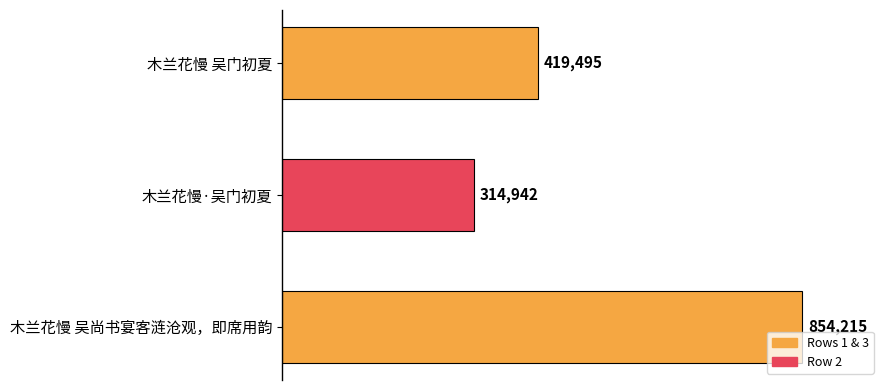

How many values are between 314942 and 854215?

3